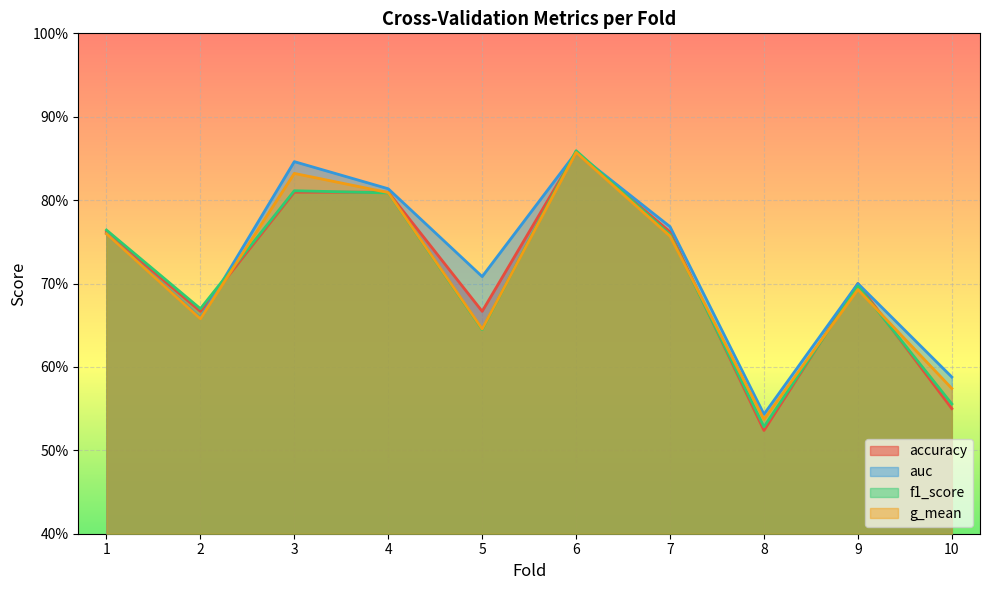

True or false: g_mean has more than 2 points higher than both neighbors.

True